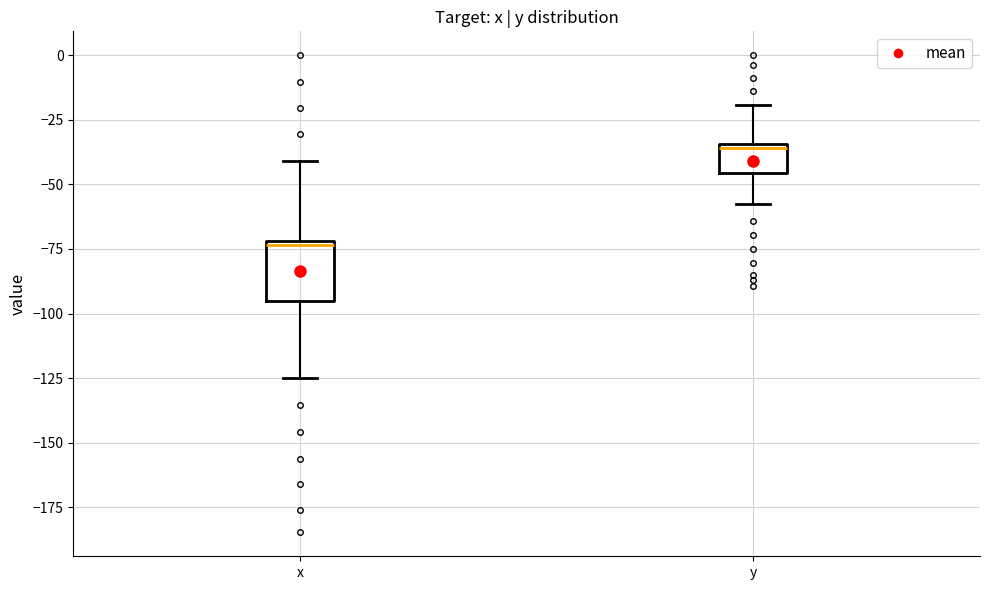

Where is the upper edge of the box for x on the y-axis? The values are not printed on the chart, so give them approximately, as read against the axis.

-70